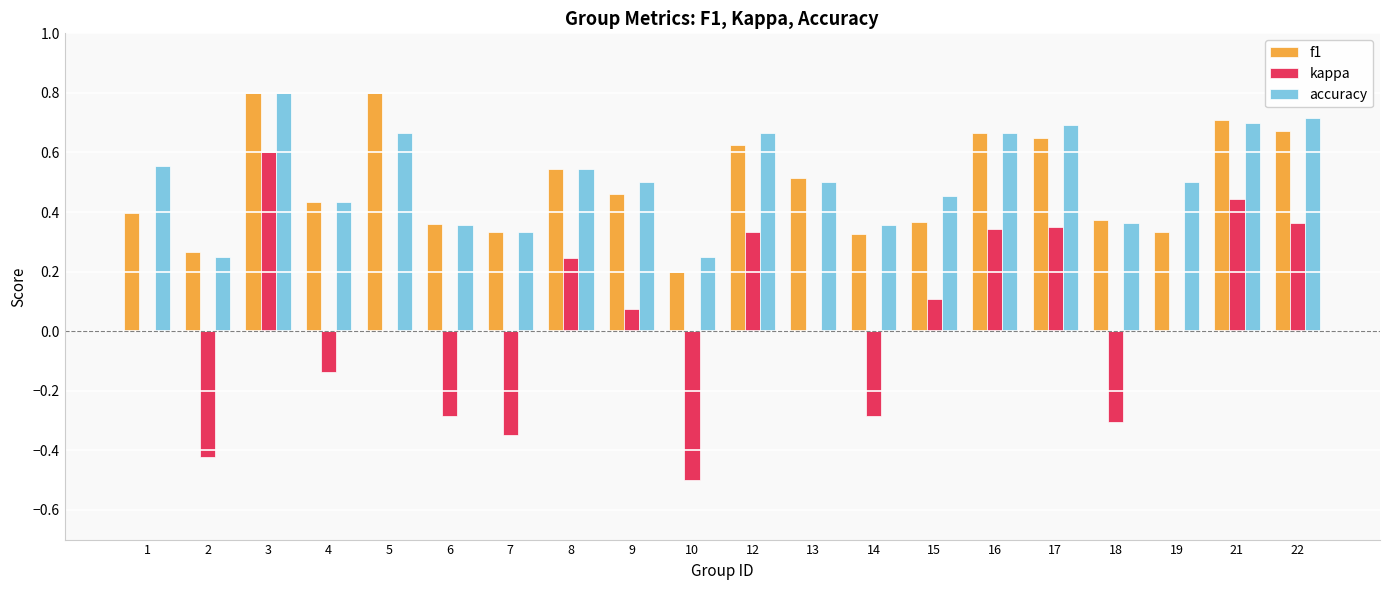

What is the sum of the accuracy values at 10 and 8?

0.8